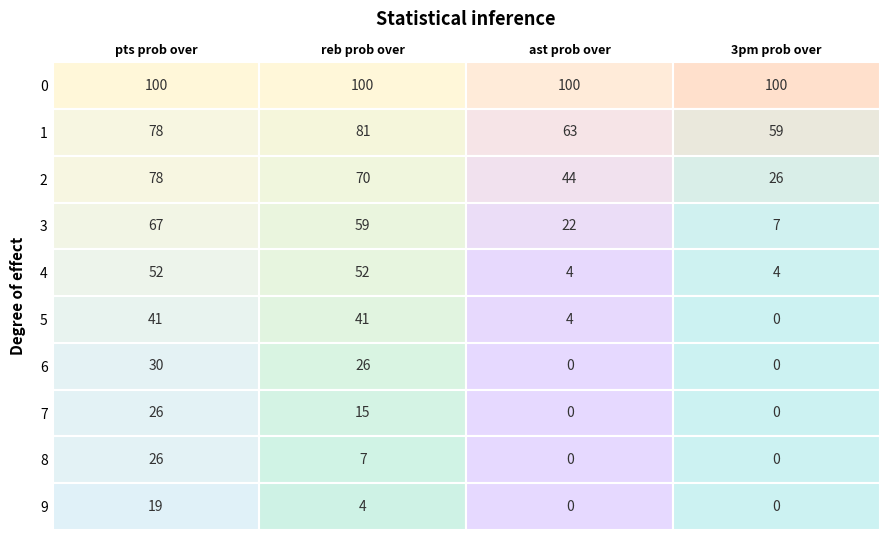

At which label is reb prob over closest to 50?

4